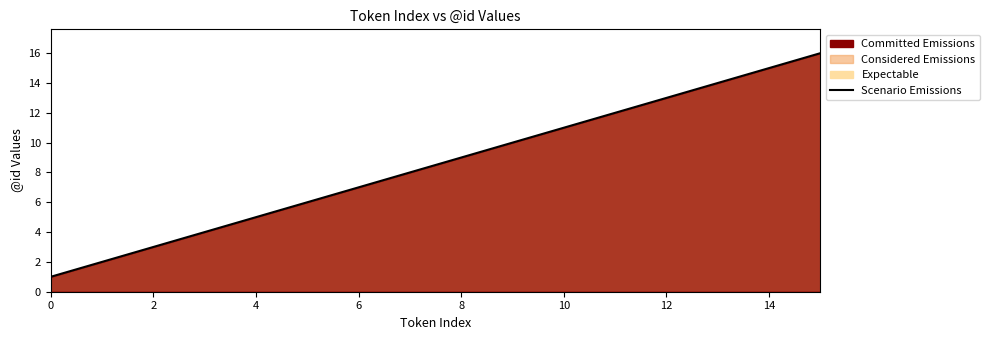

What is the label of the 7th point from the right?

9